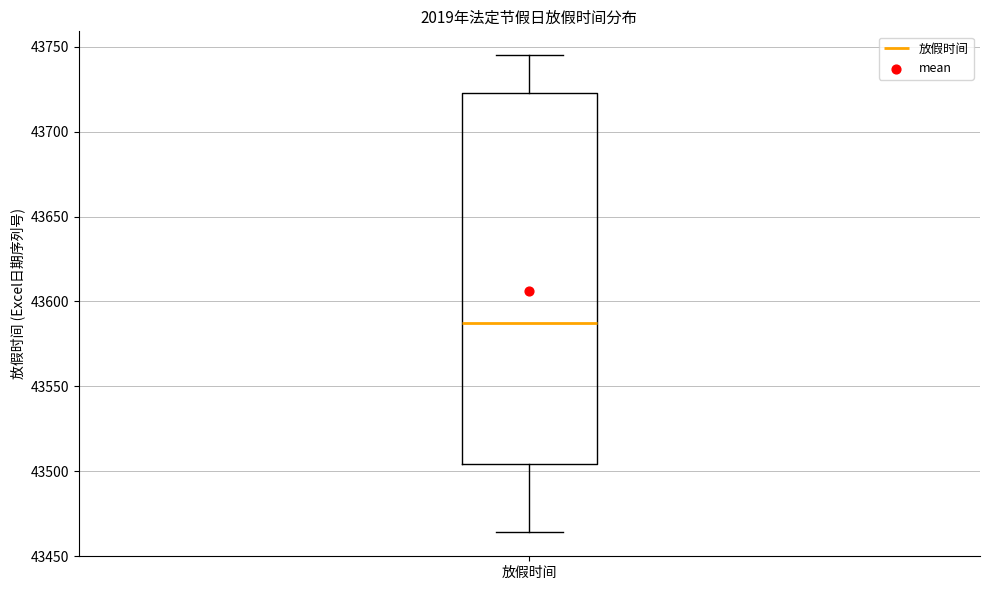

Transcribe this box plot: give where the median line is, the range the box spans, and where the two whiskers end, as read against the y-axis. The values are not printed on the chart, so give them approximately, as read against the axis.

median 43590, box 43505 to 43725, whiskers 43465 to 43745